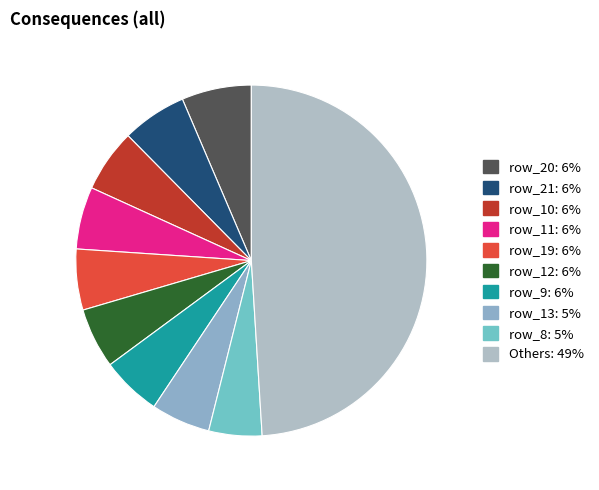

Count the number of slices in the pie.

10